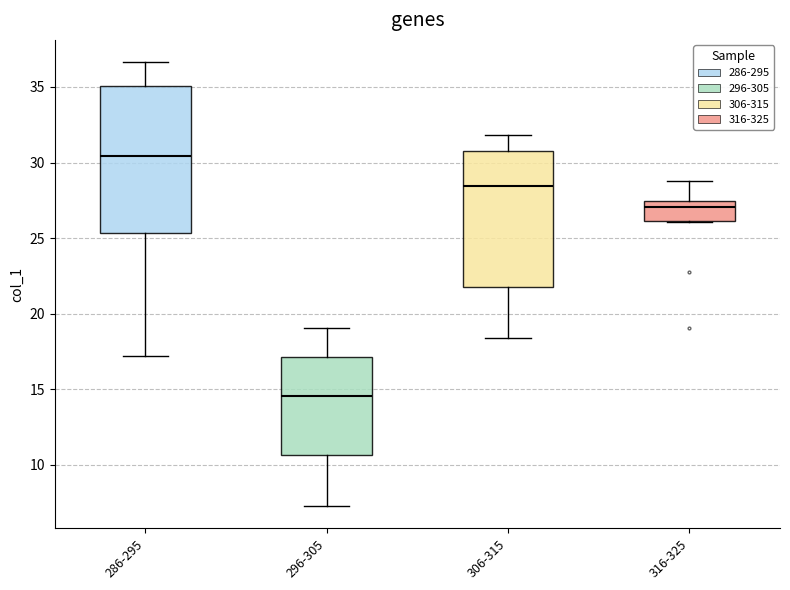

Which box has the lowest median line?

296-305